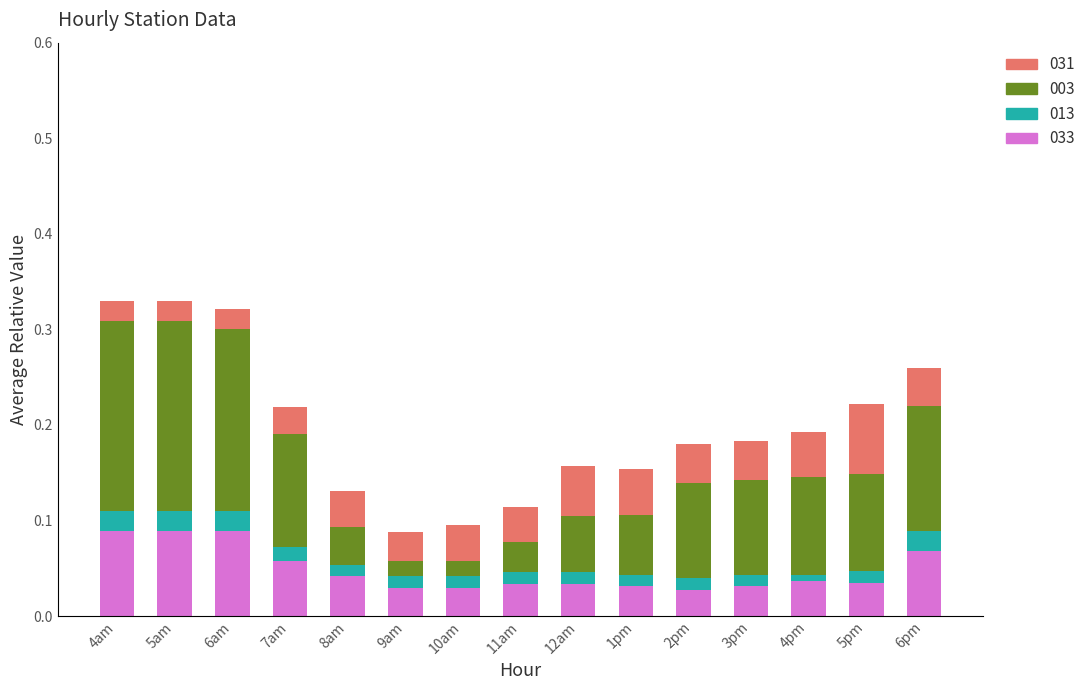

How many 033 values are between 0 and 1?

15